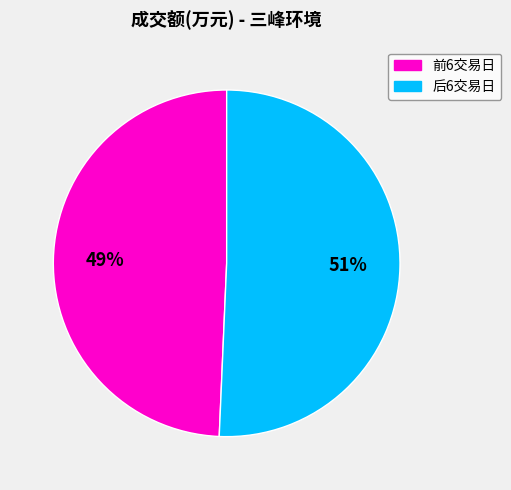

Is there any slice that represents more than half of the pie?

Yes